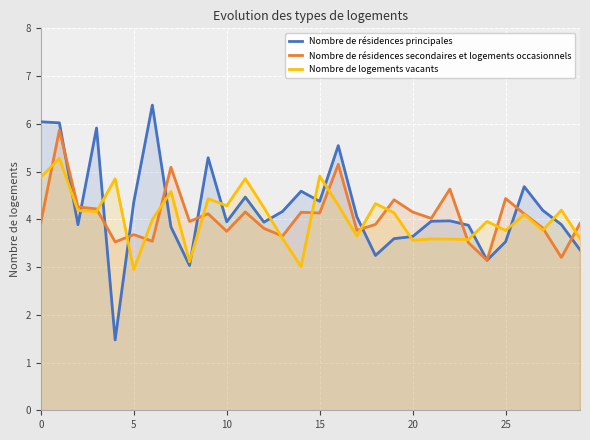

What is the difference between the maximum and minimum values in the Nombre de résidences principales series?

4.9